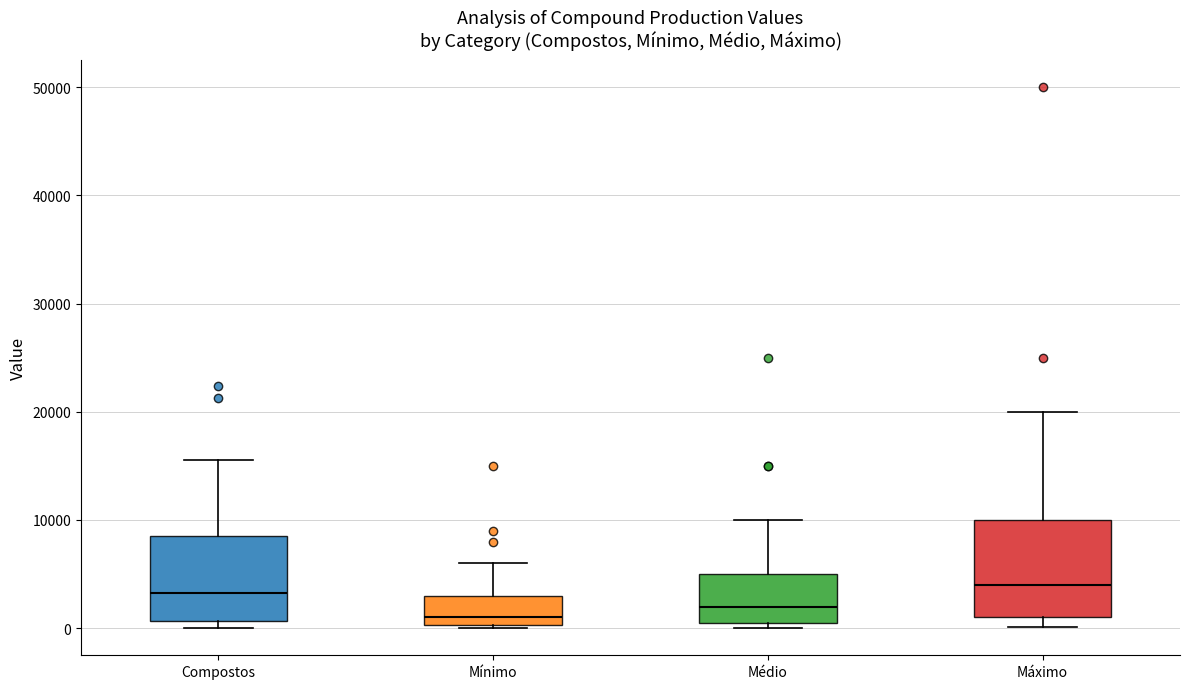

Where is the lower edge of the box for Médio on the y-axis? The values are not printed on the chart, so give them approximately, as read against the axis.

1000